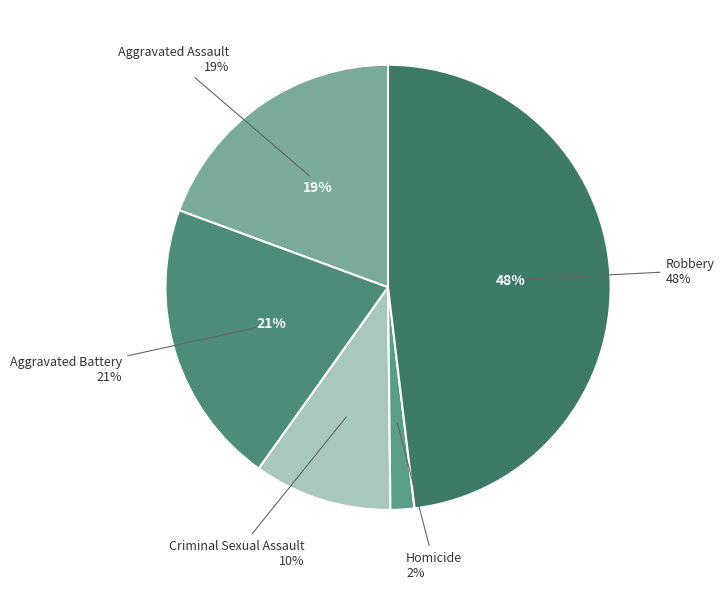

Which slice is the smallest?

Homicide